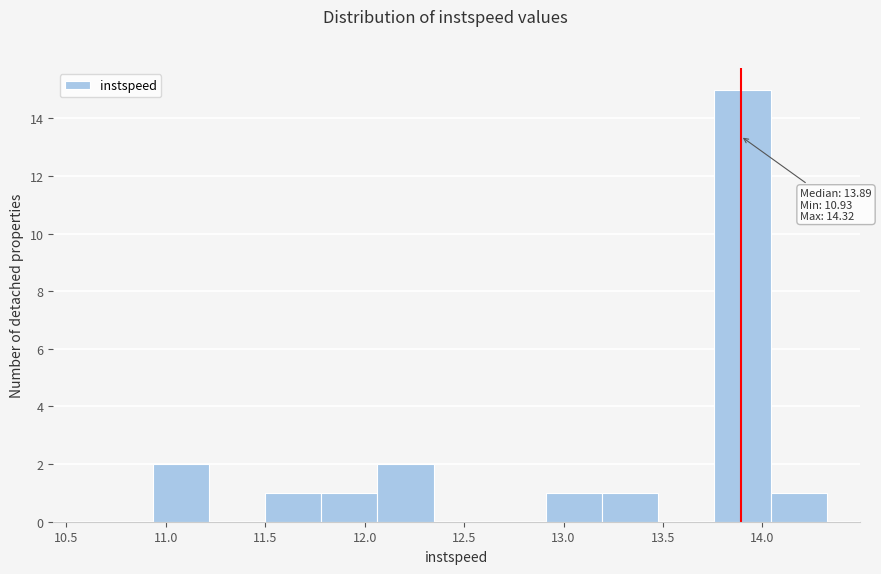

Over which range of the x-axis is the bar tallest?

13.75 to 14.05